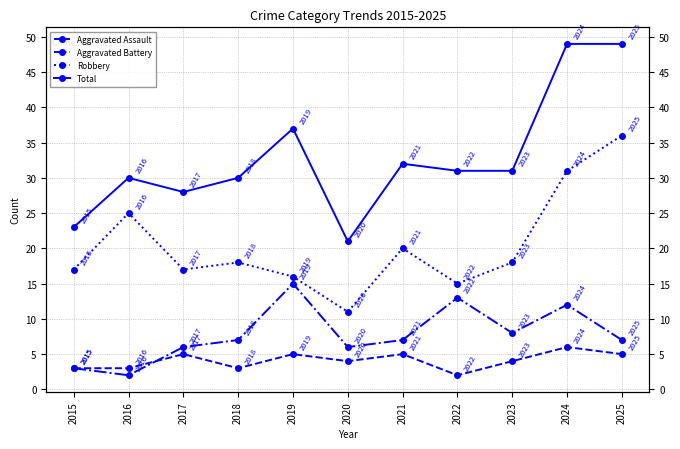

What is the sum of all Aggravated Assault values?

45